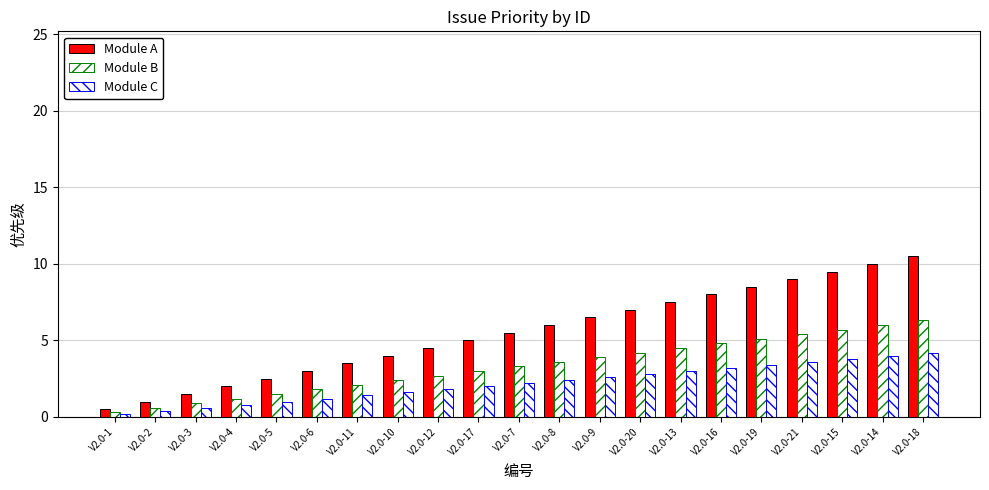

Rank the series at V2.0-5 from lowest to highest value.

Module C, Module B, Module A